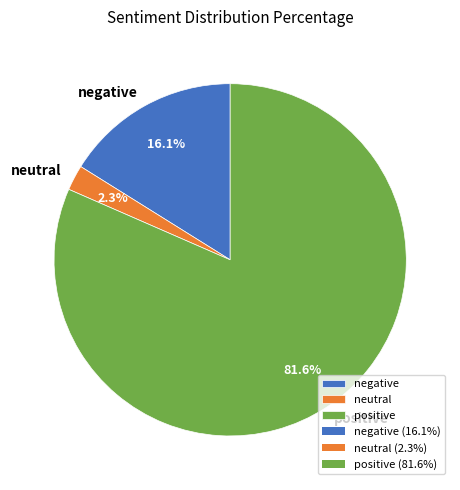

To the nearest percent, what is the difference between the largest and smallest slice percentages?

79%